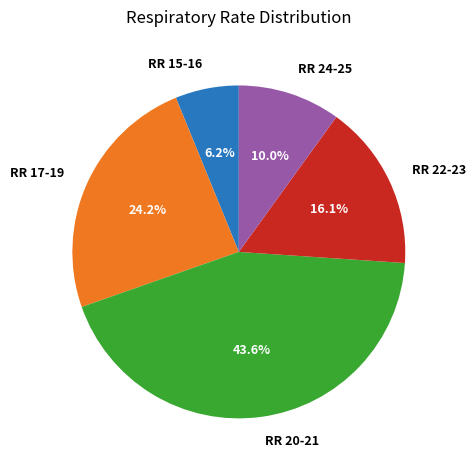

Which category has the biggest portion of the pie?

RR 20-21